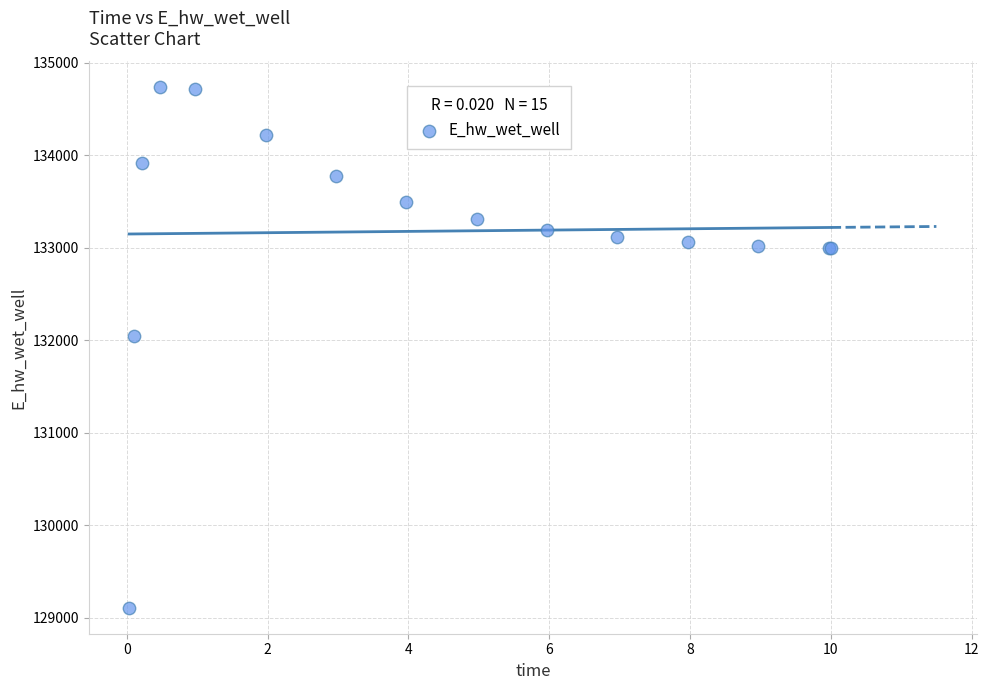

What Y value in the scatter plot is closest to 131921?

132044.0